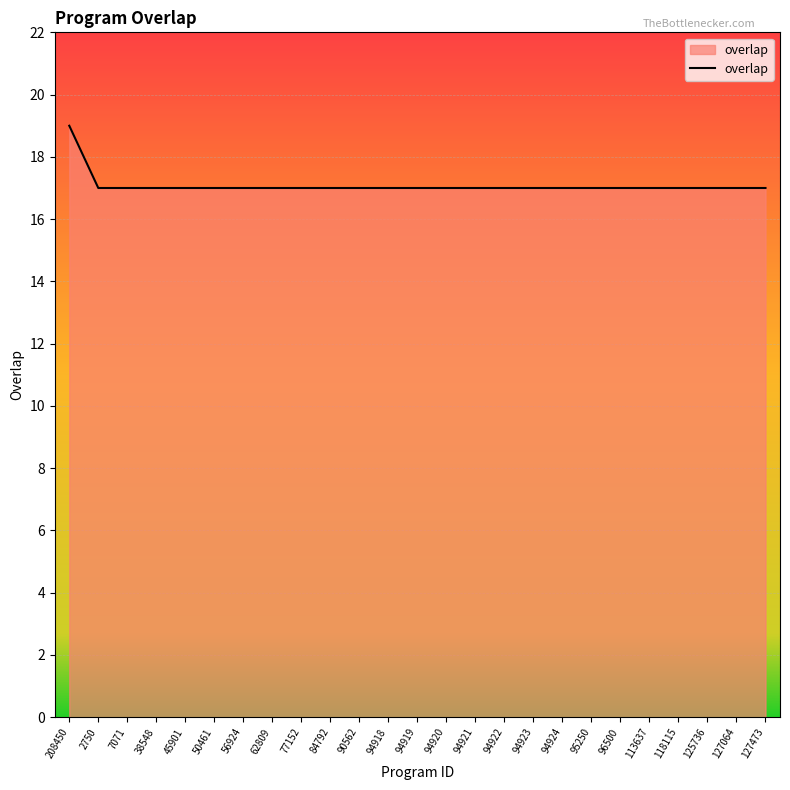

Reading left to right, list all the values displayed in this chart.

208450=19	2750=17	7071=17	38548=17	45901=17	50461=17	56924=17	62809=17	77152=17	84792=17	90562=17	94918=17	94919=17	94920=17	94921=17	94922=17	94923=17	94924=17	95250=17	96500=17	113637=17	118115=17	125736=17	127064=17	127473=17